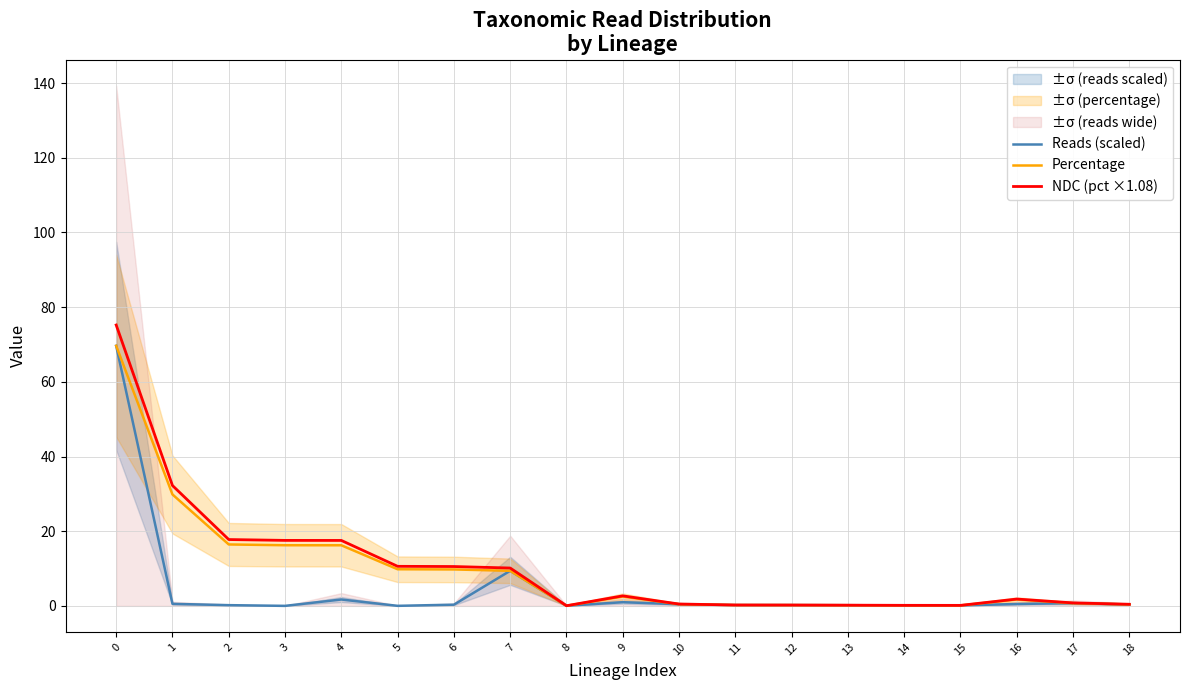

What is the sum of all Percentage values?

184.1